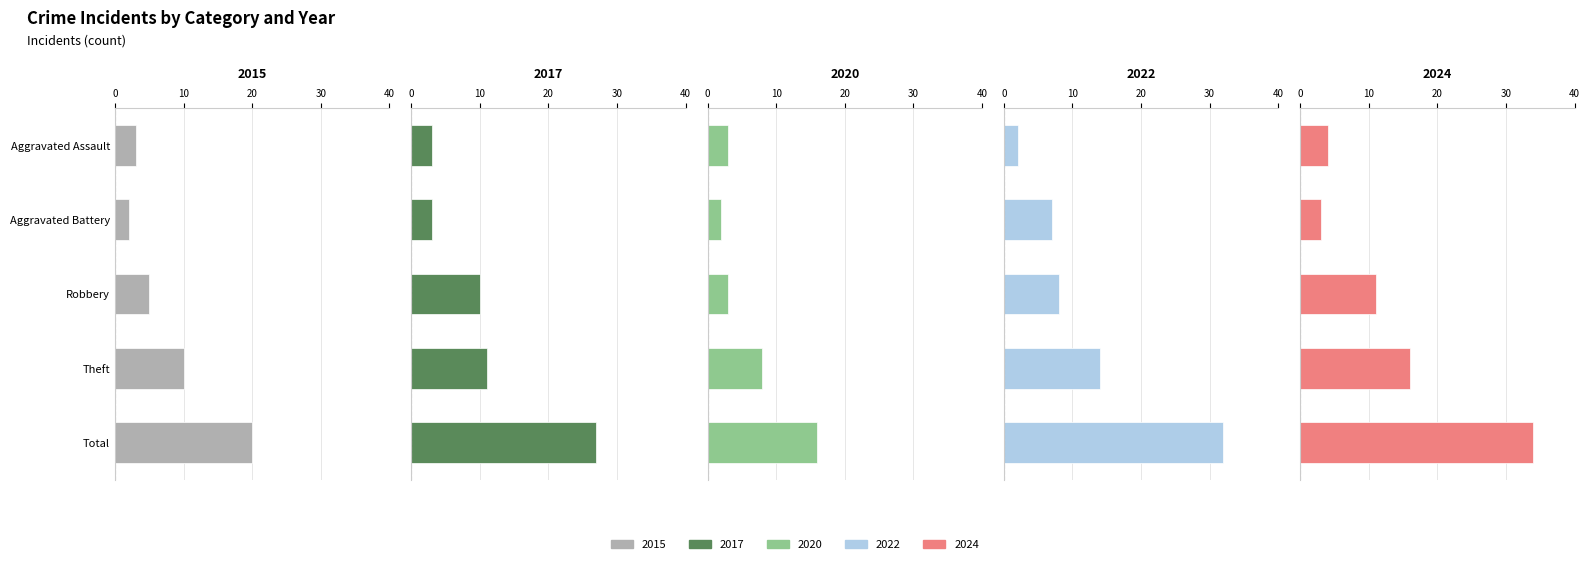

Which category has the highest value in the 2022 series?

Total